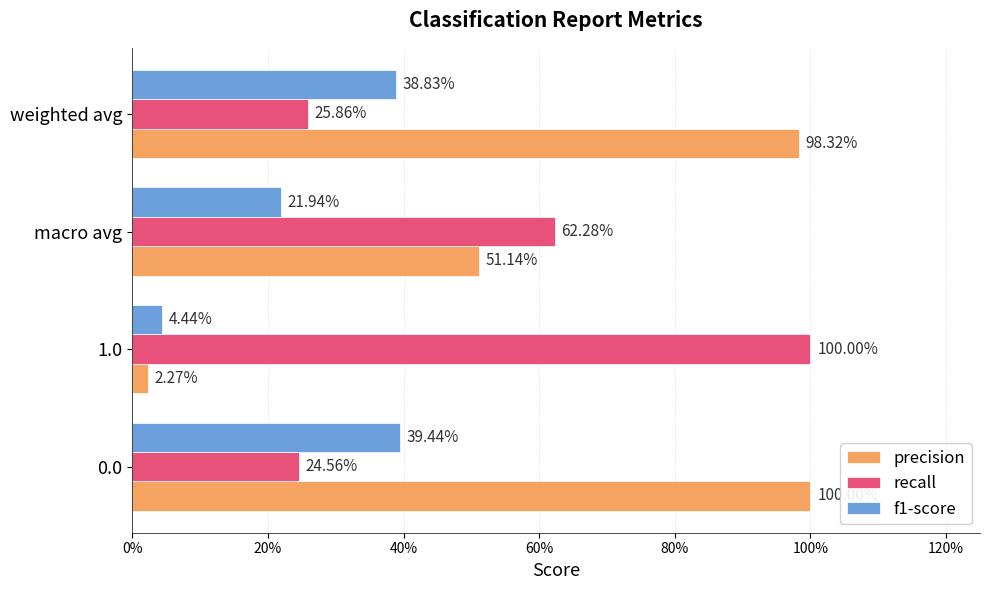

What is the difference between the maximum and minimum values in the precision series?

1.0